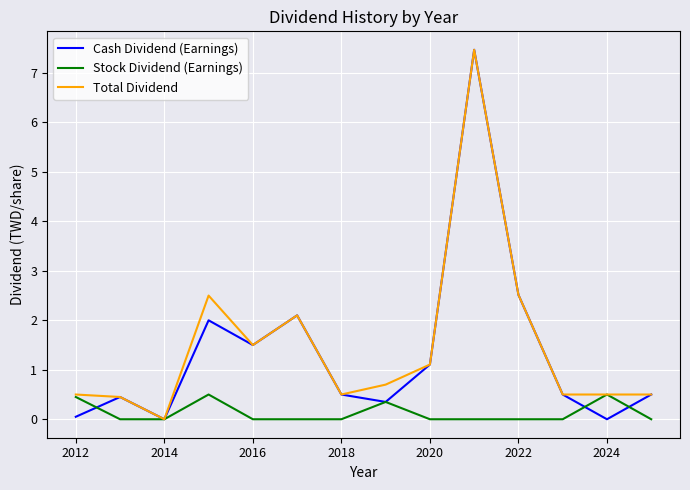

What is the maximum value shown in the chart?

7.5